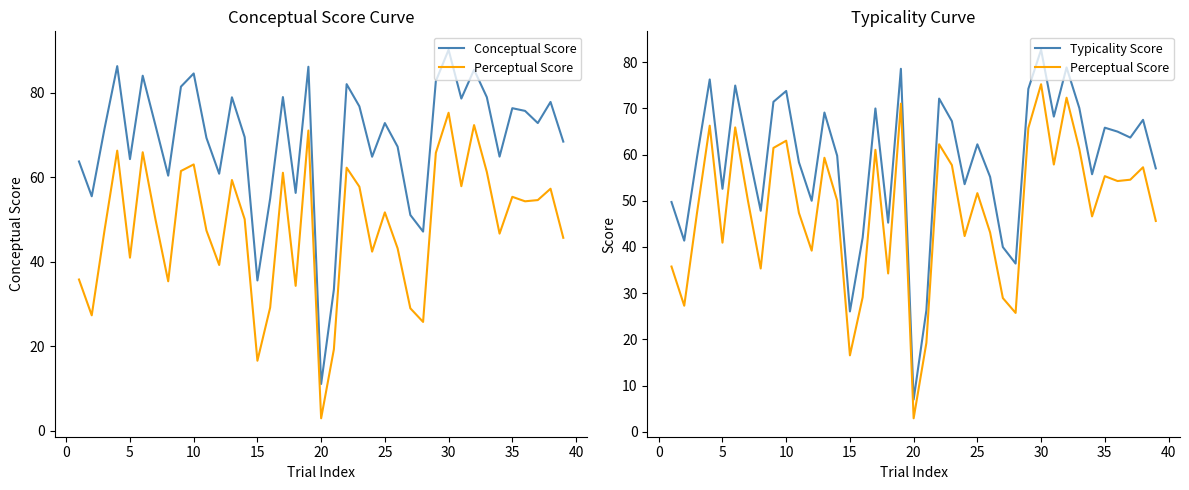

True or false: Perceptual Score and Conceptual Score cross at least once.

False